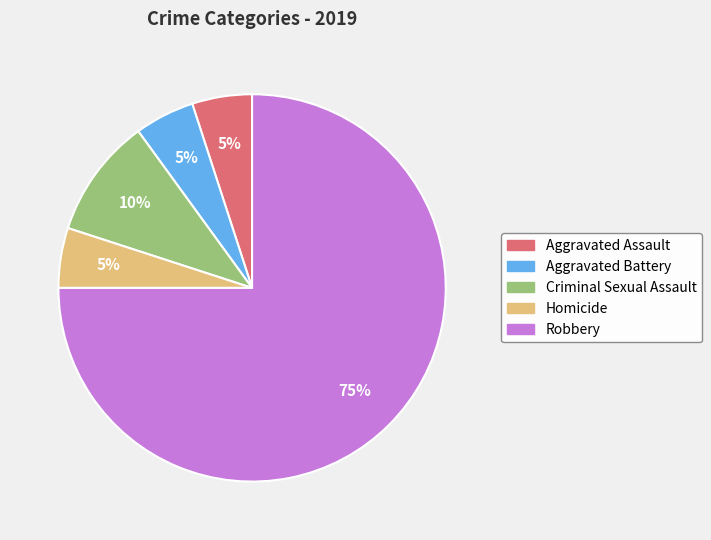

The Aggravated Assault slice represents 5% of the pie. True or false?

True